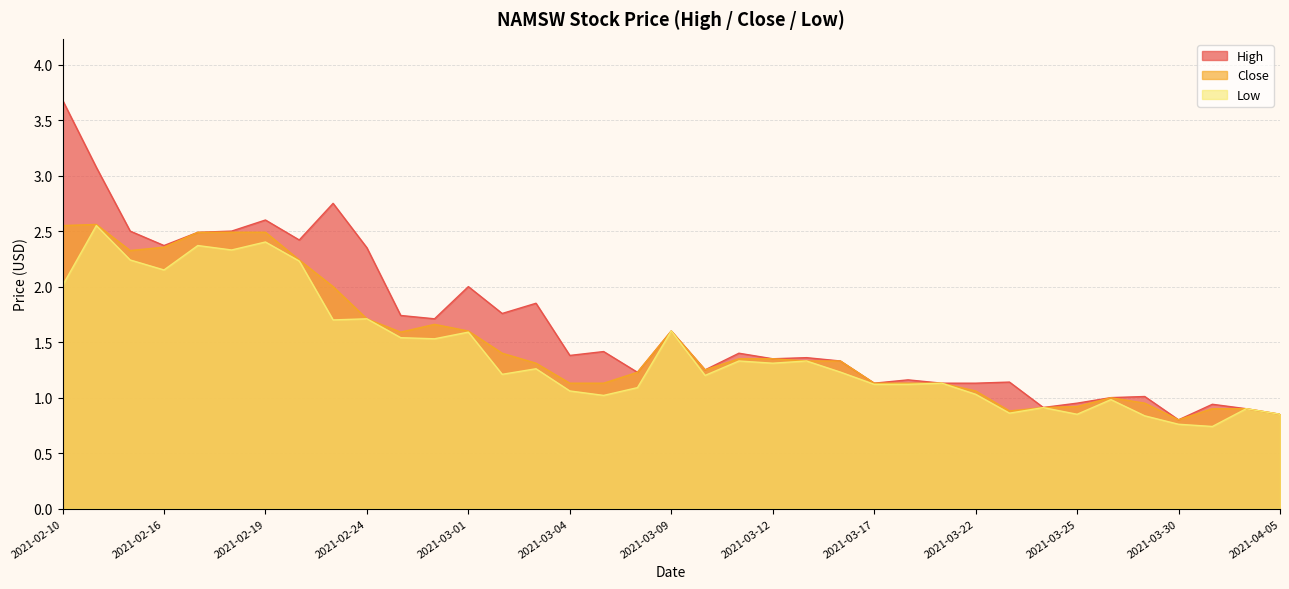

What is the value of the High point at the 28th from the left?

1.1